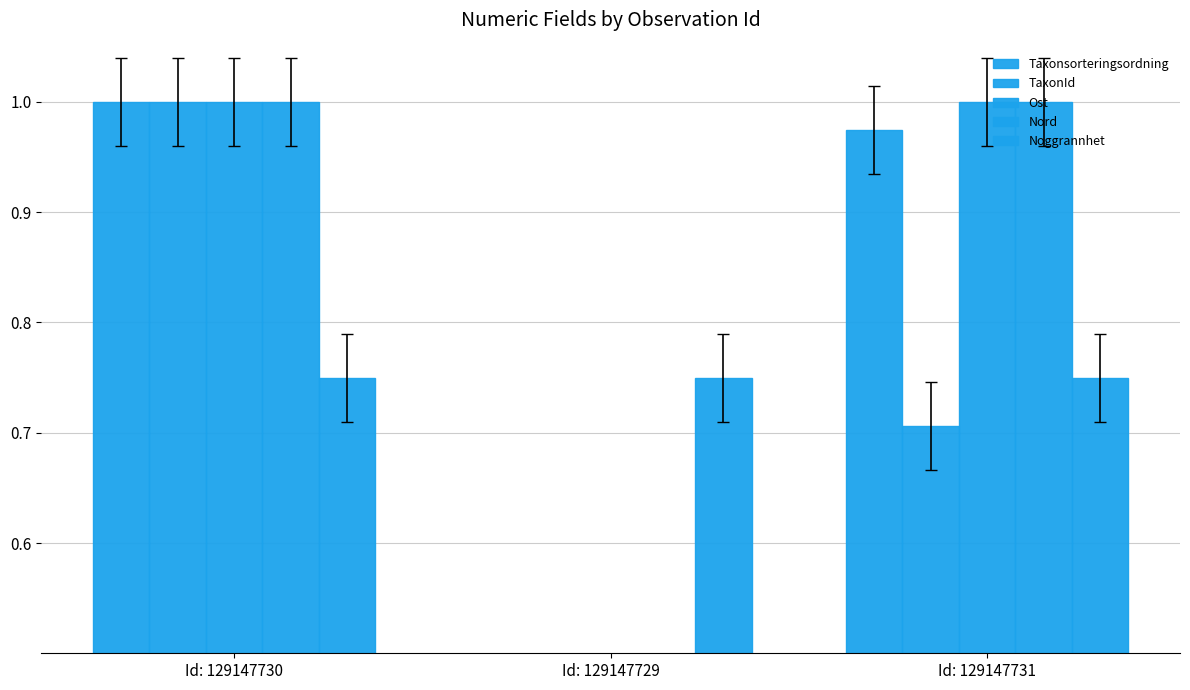

List the series in order of their peak value, lowest first.

Noggrannhet, Taxonsorteringsordning, TaxonId, Ost, Nord